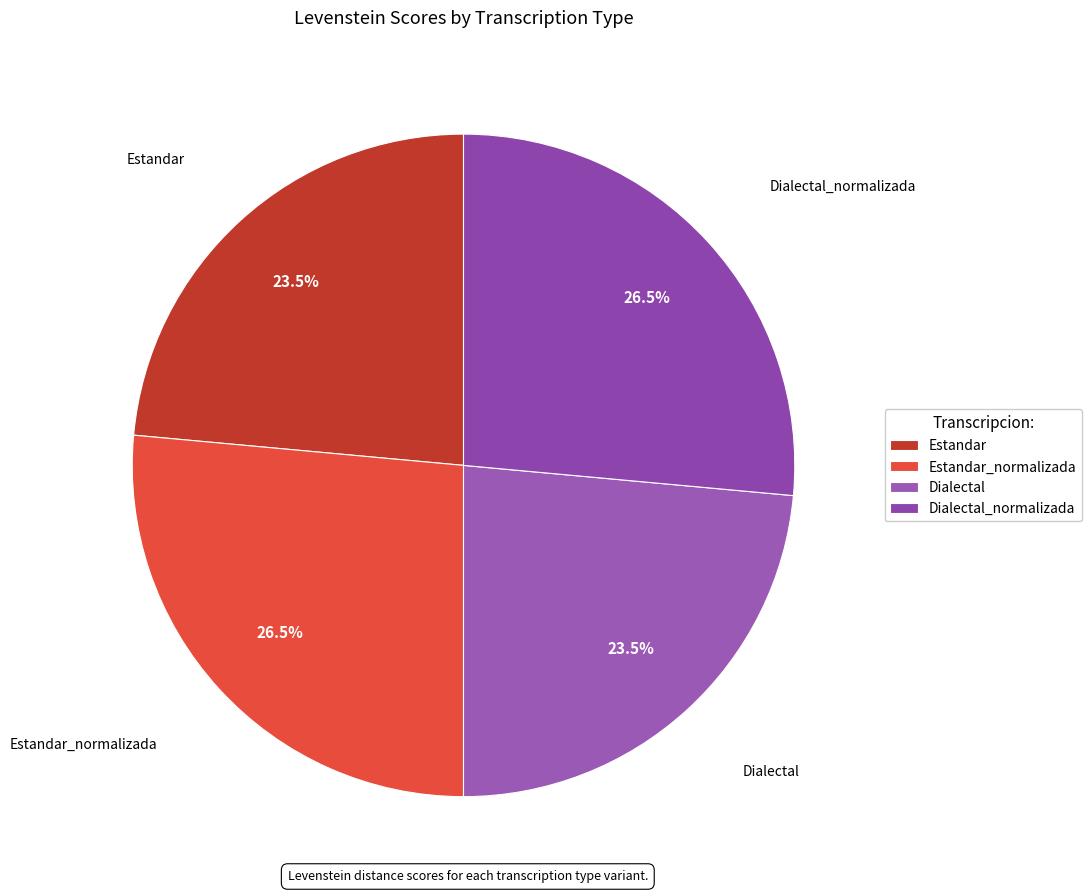

What is the total percentage of Estandar_normalizada and Estandar?

50.0%